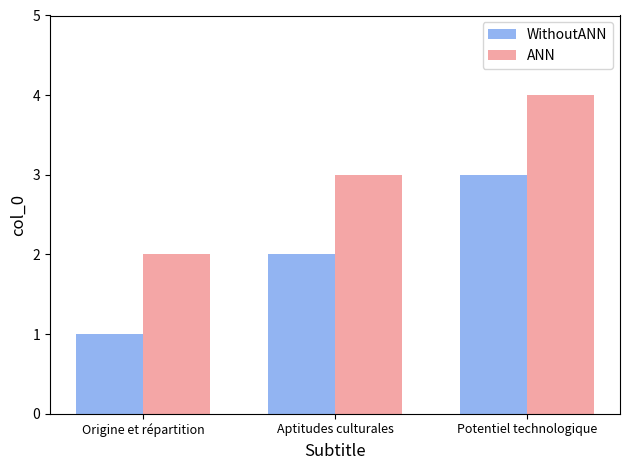

How many WithoutANN values are between 1 and 3?

3